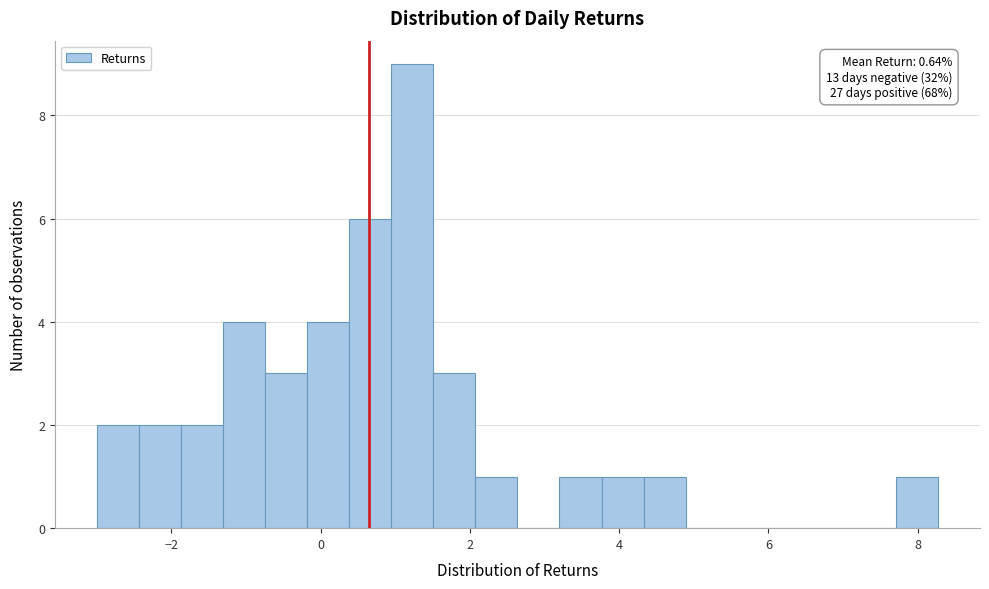

Read against the x-axis, roughly where is the centre of the tallest bar?

1.2